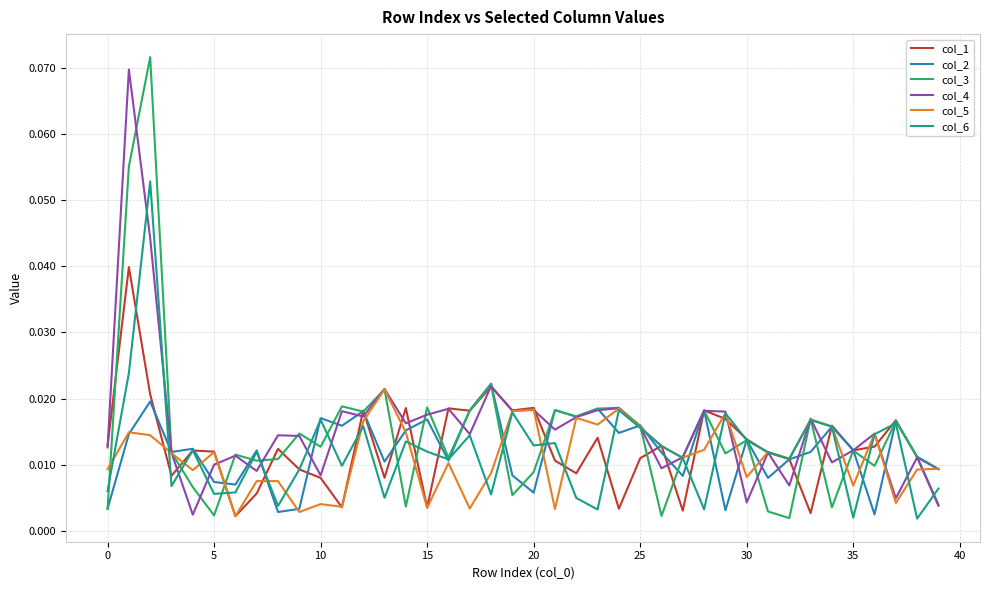

True or false: col_5 and col_4 cross at least once.

True